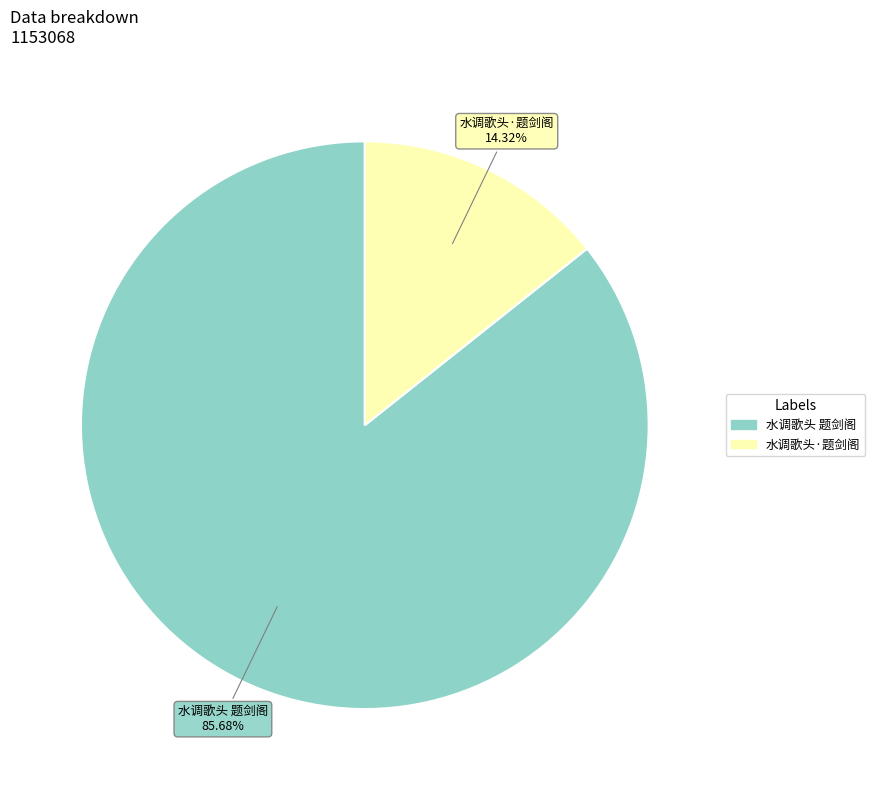

To the nearest percent, what is the combined percentage of 水调歌头 题剑阁 and 水调歌头·题剑阁?

100%